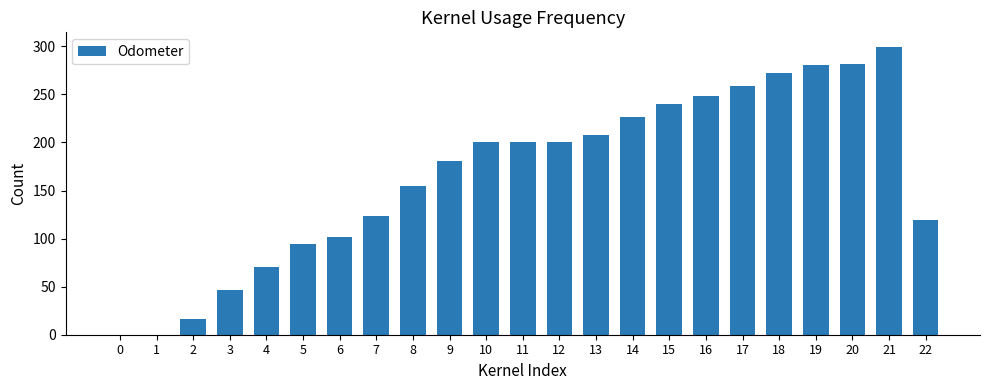

Is it true that the value at 10 is 200.2?

True